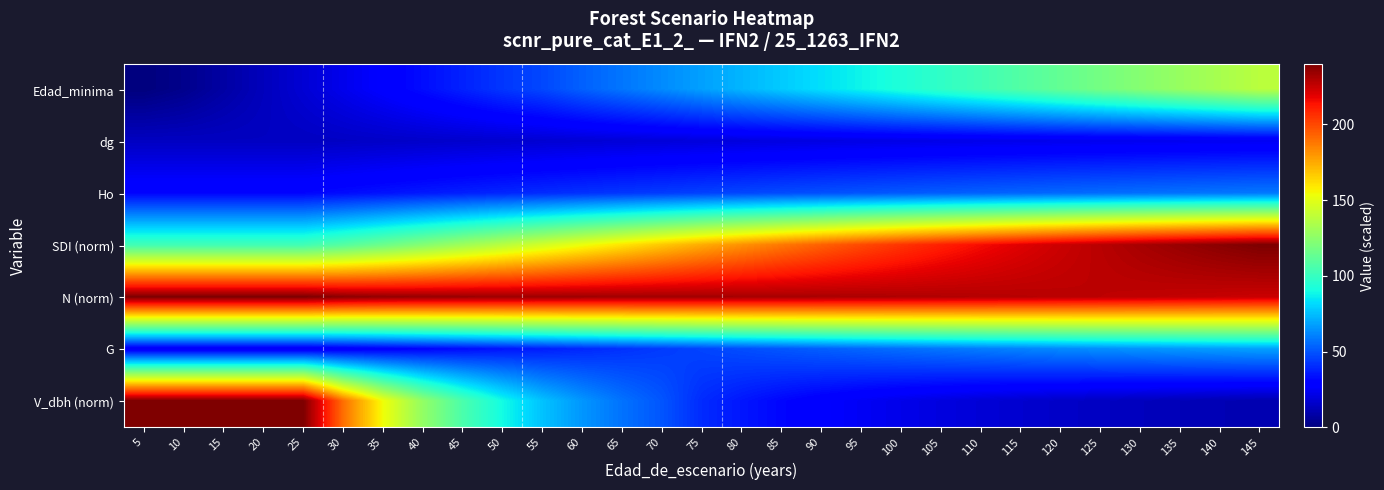

What is the total value across all series at 135?

747.3